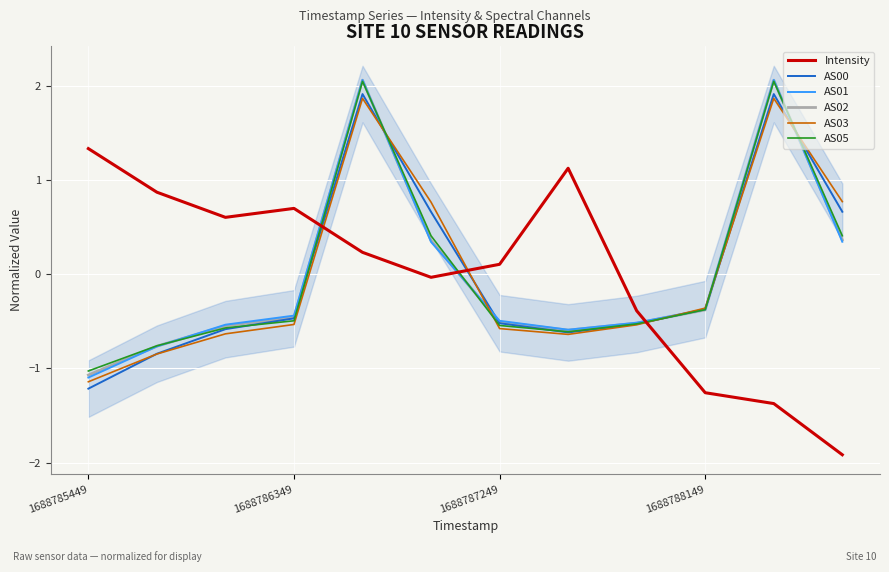

At how many categories does at least one series exceed 1?

4